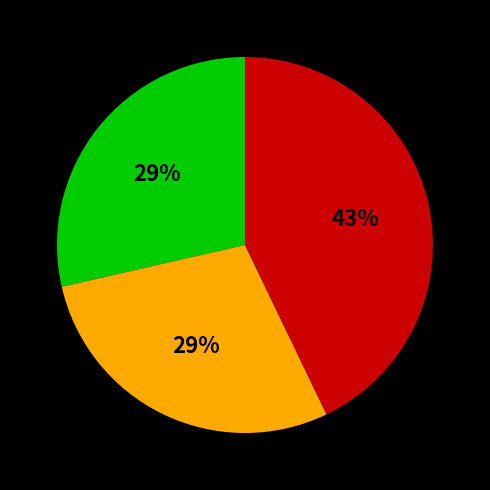

To the nearest percent, what is the difference between the largest and smallest slice percentages?

14%